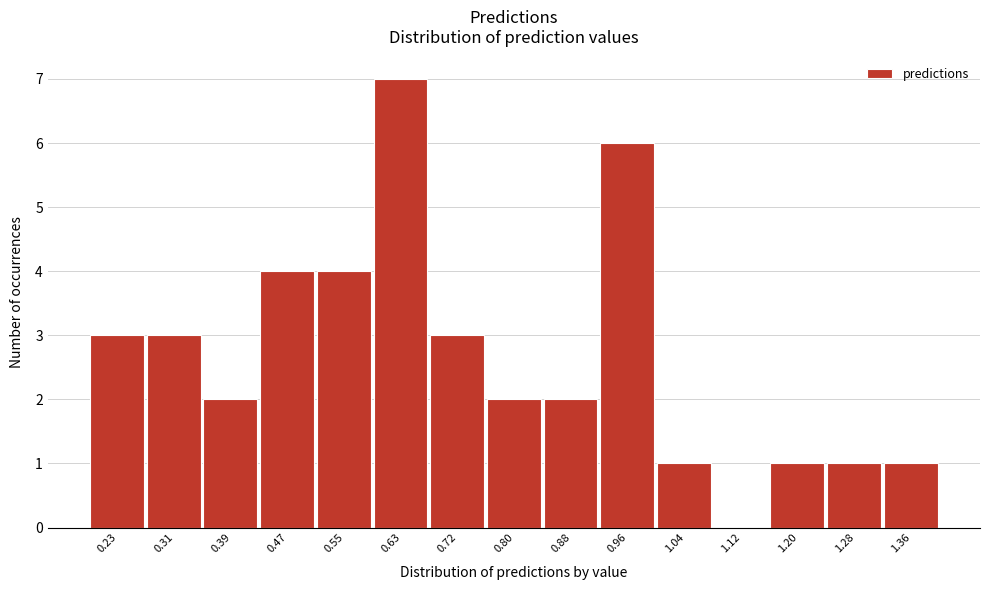

What is the height of the bar covering 1.32 to 1.40 on the x-axis? Neither the bar edges nor the heights are printed on the chart, so give them approximately, as read against the axes.

1